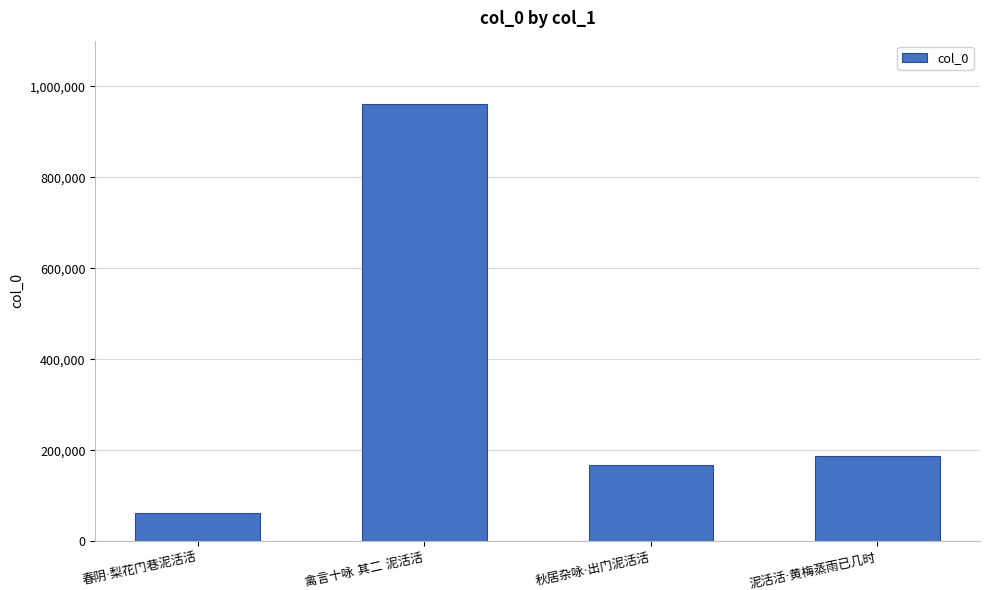

Does the chart contain any negative values?

No